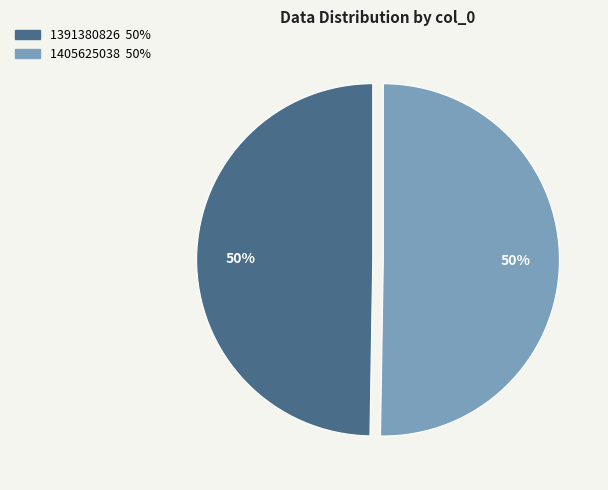

Which category accounts for the majority?

1405625038